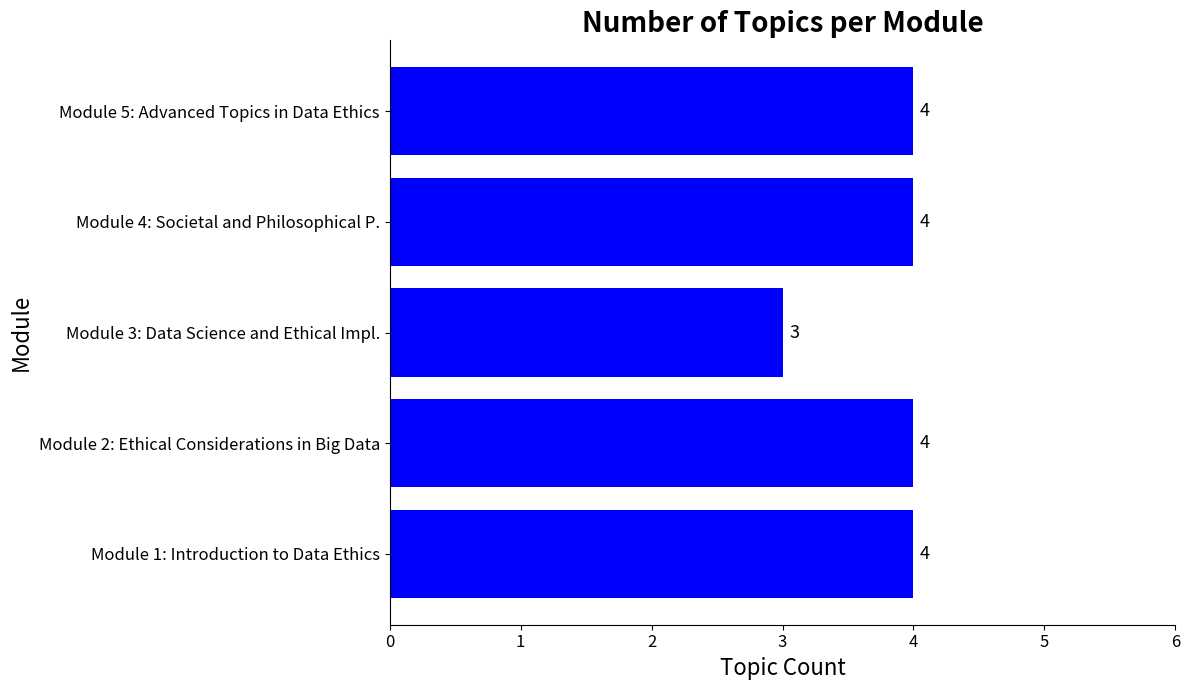

How many values are between 4 and 5?

4